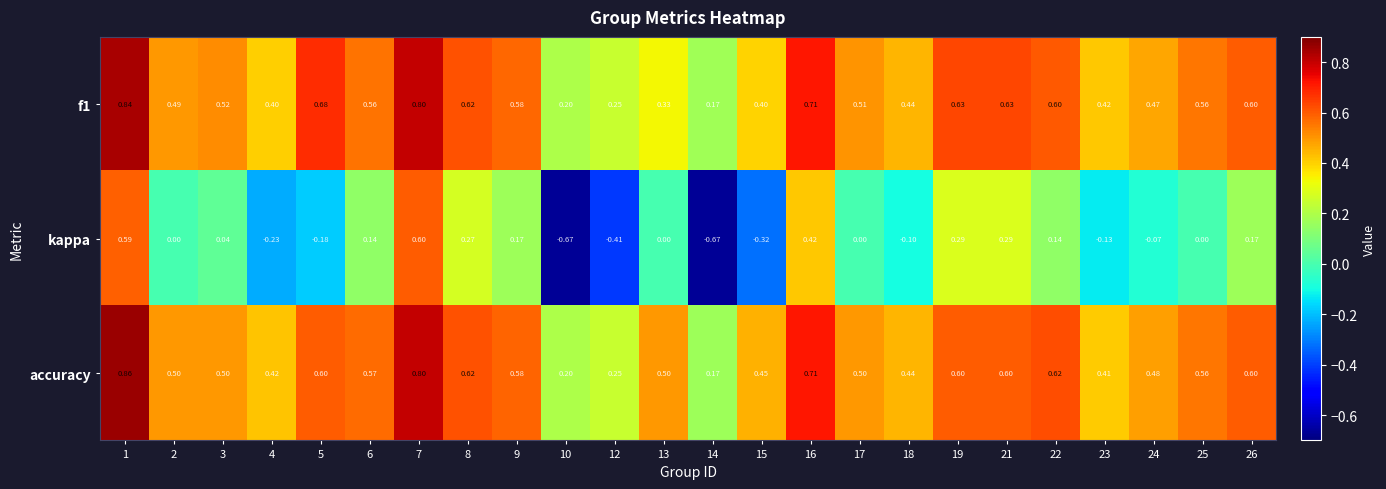

At how many categories does at least one series exceed 0?

24